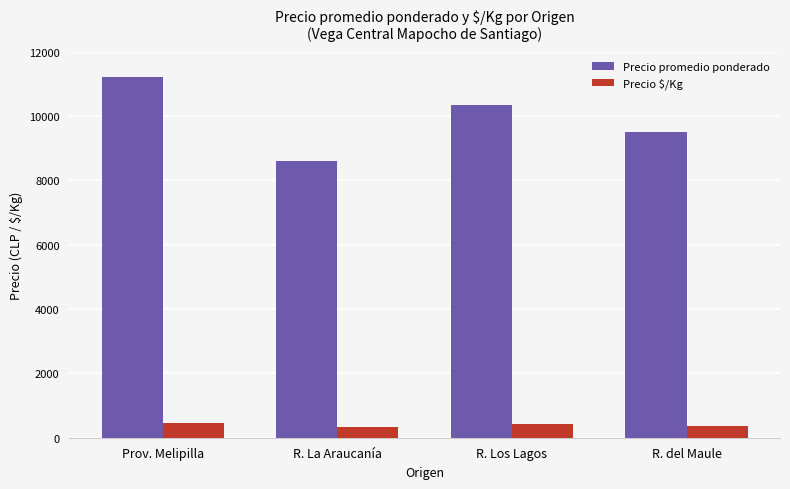

How many groups of bars are there?

4